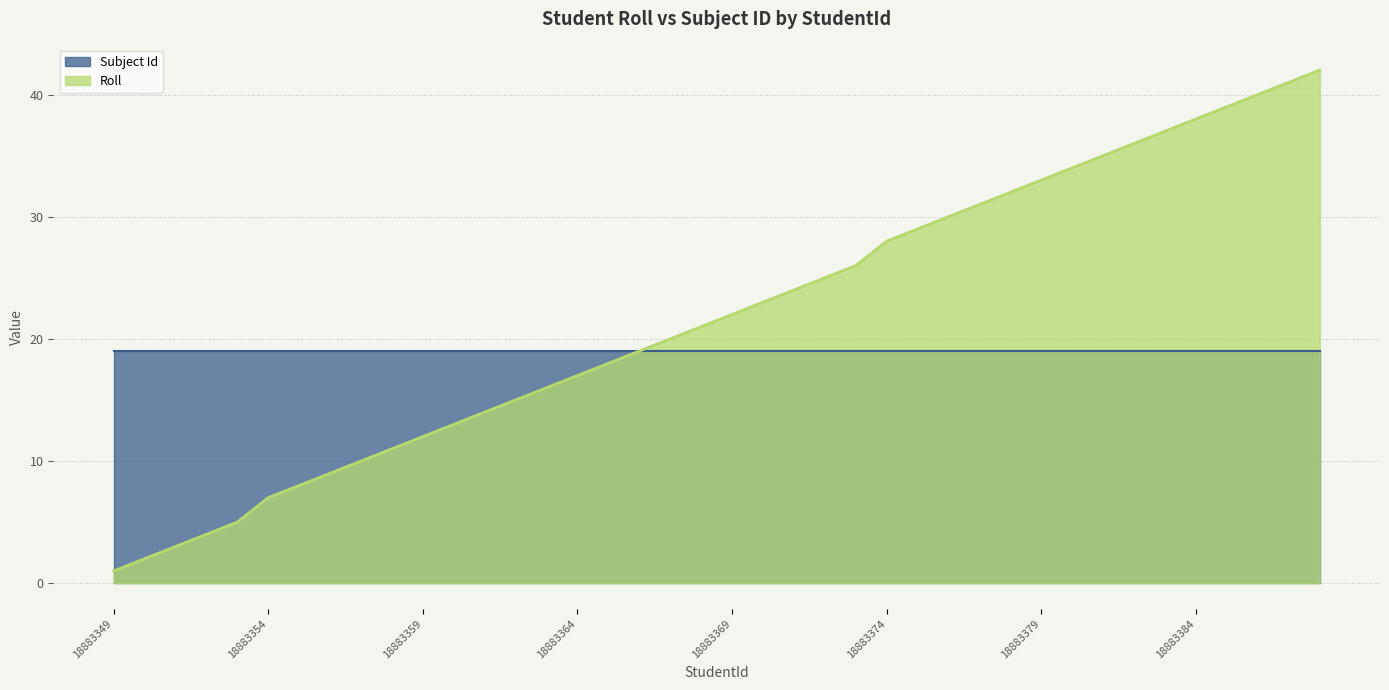

How many data points are less than 22?

20